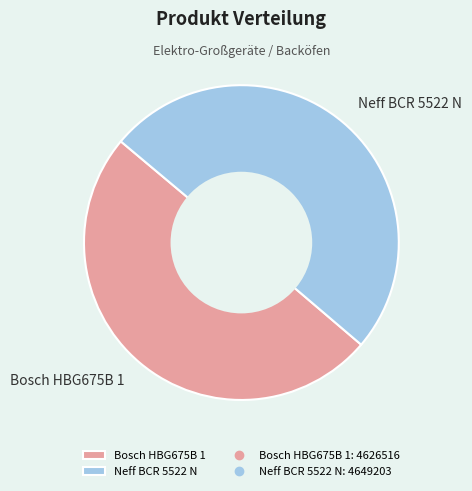

Is it true that Neff BCR 5522 N is 60% of the pie?

False